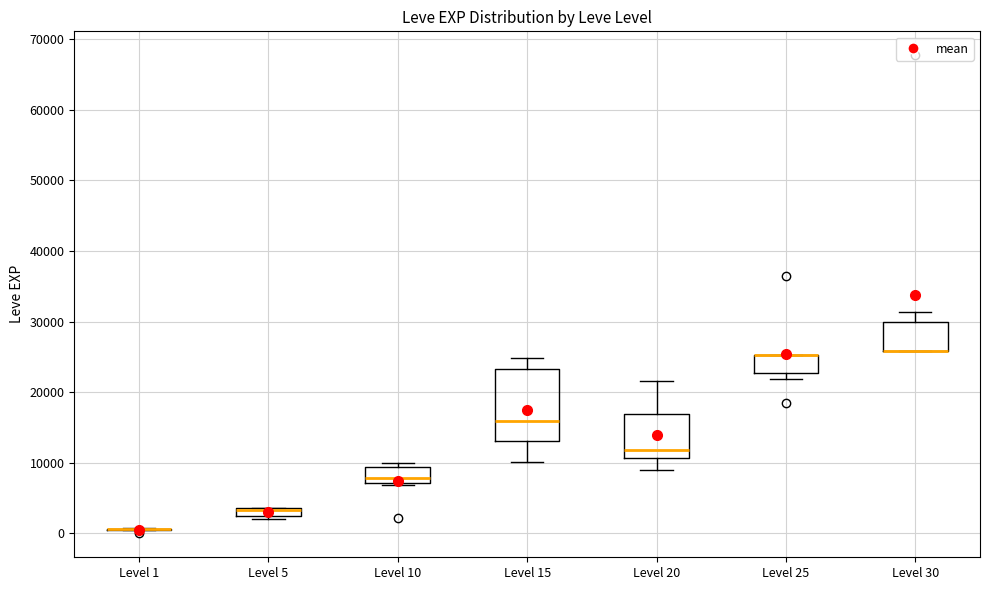

Comparing the boxes themselves (not the whiskers), which one is the tallest?

Level 15